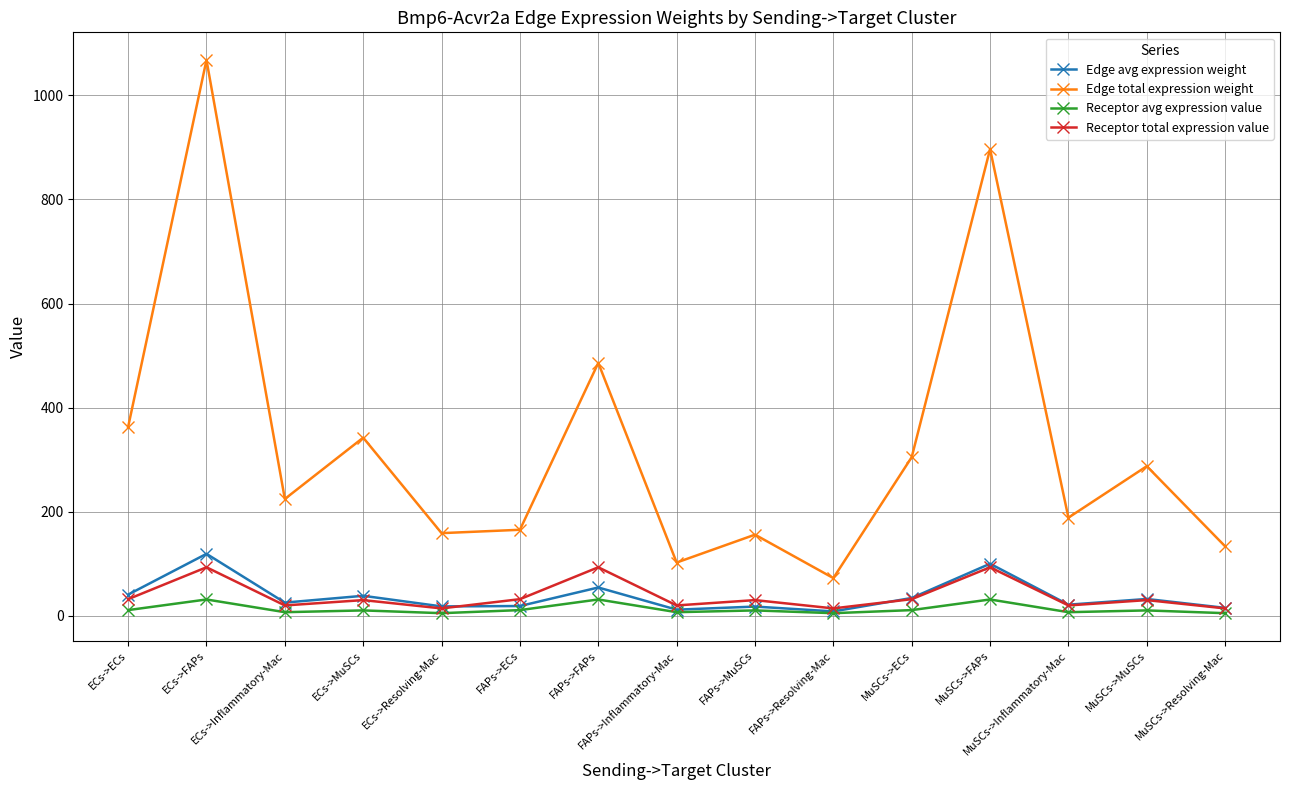

Which category has the highest value in the Edge avg expression weight series?

ECs->FAPs